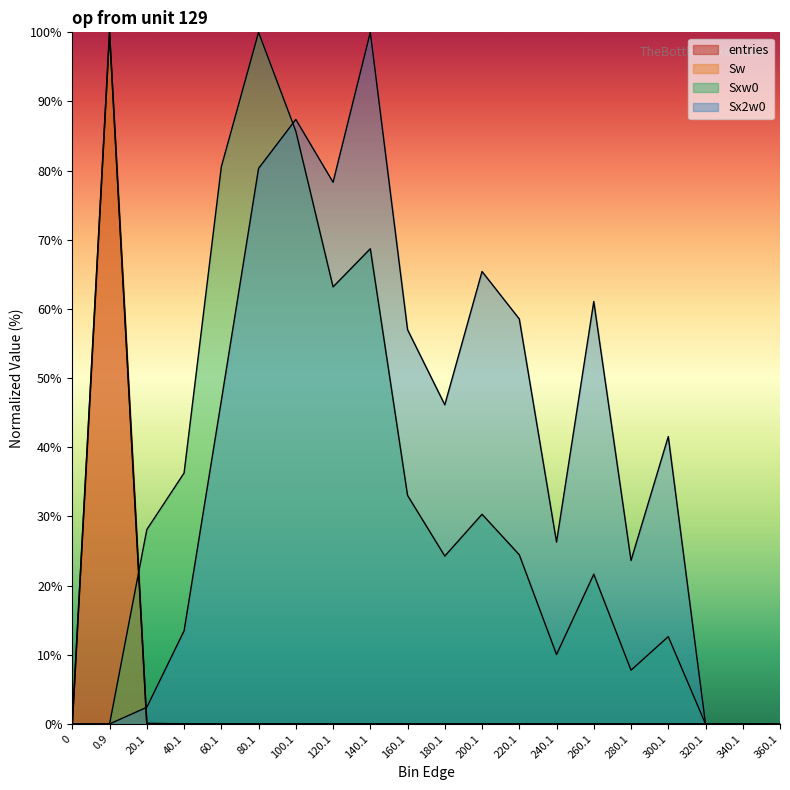

At which label is Sxw0 closest to 50?

120.1